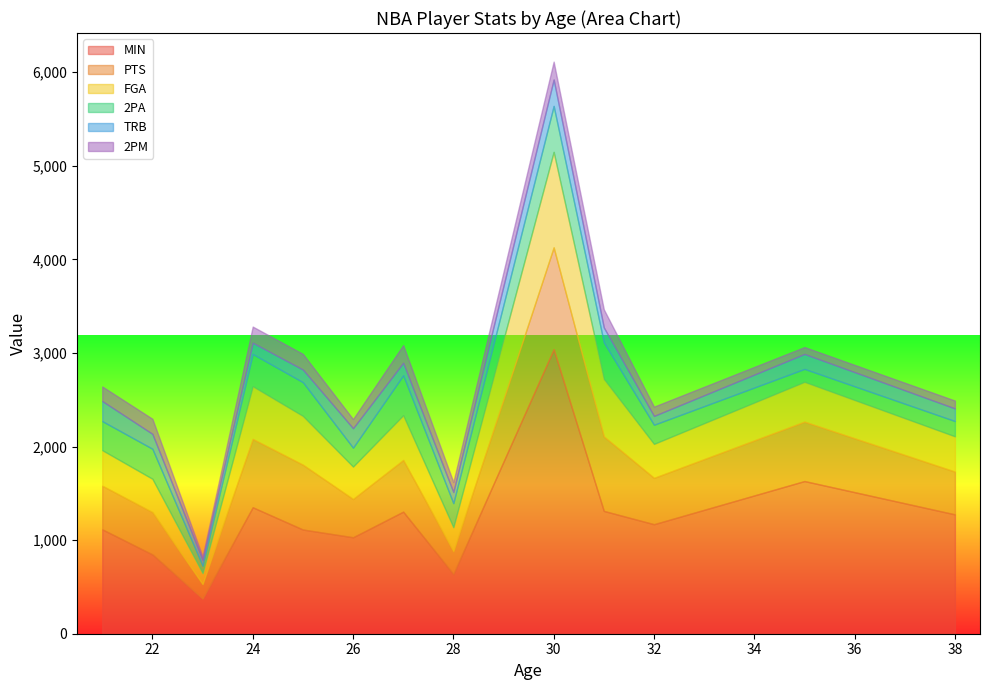

What is the highest value of the MIN series?

3040.0